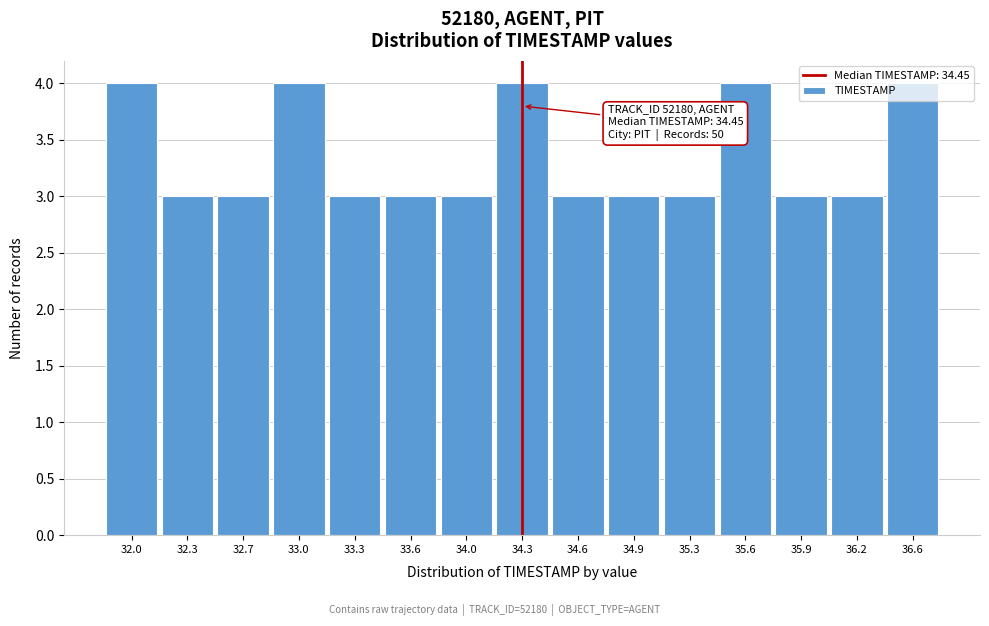

The value at 35.3 is 3. True or false?

True